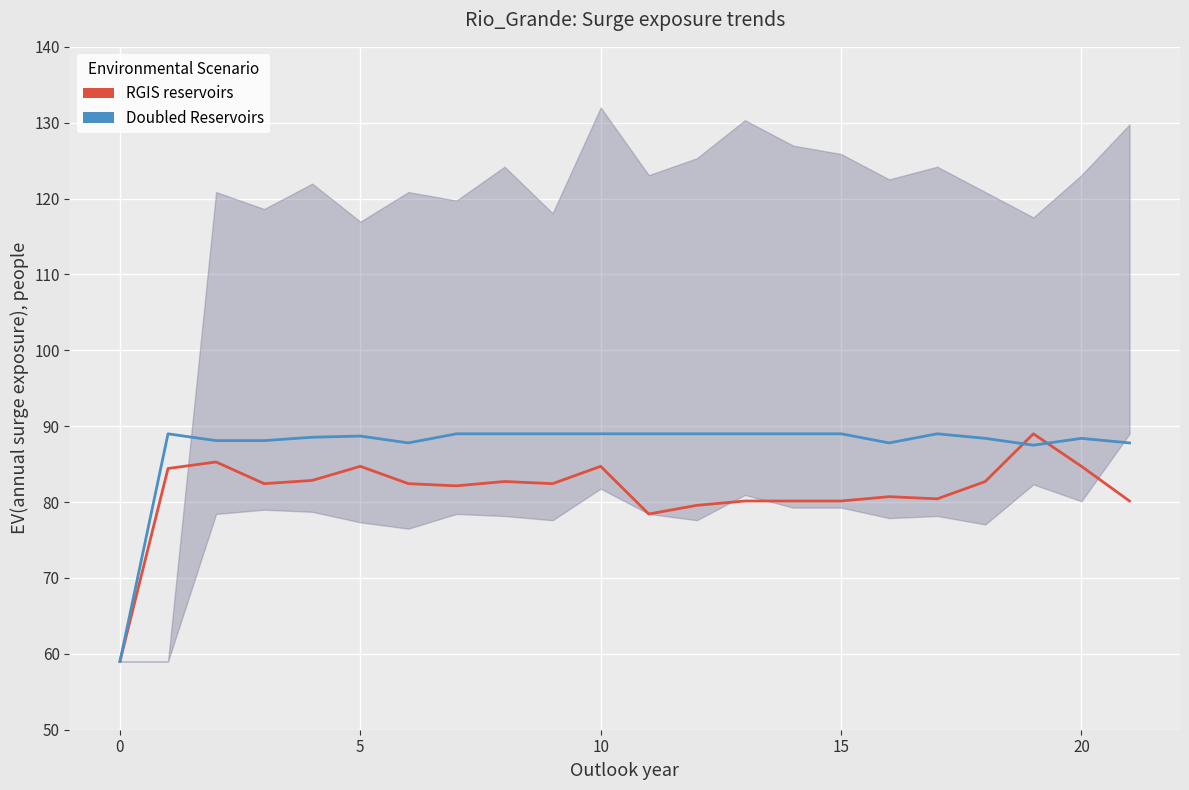

Does the chart display data point markers on the line(s)?

No